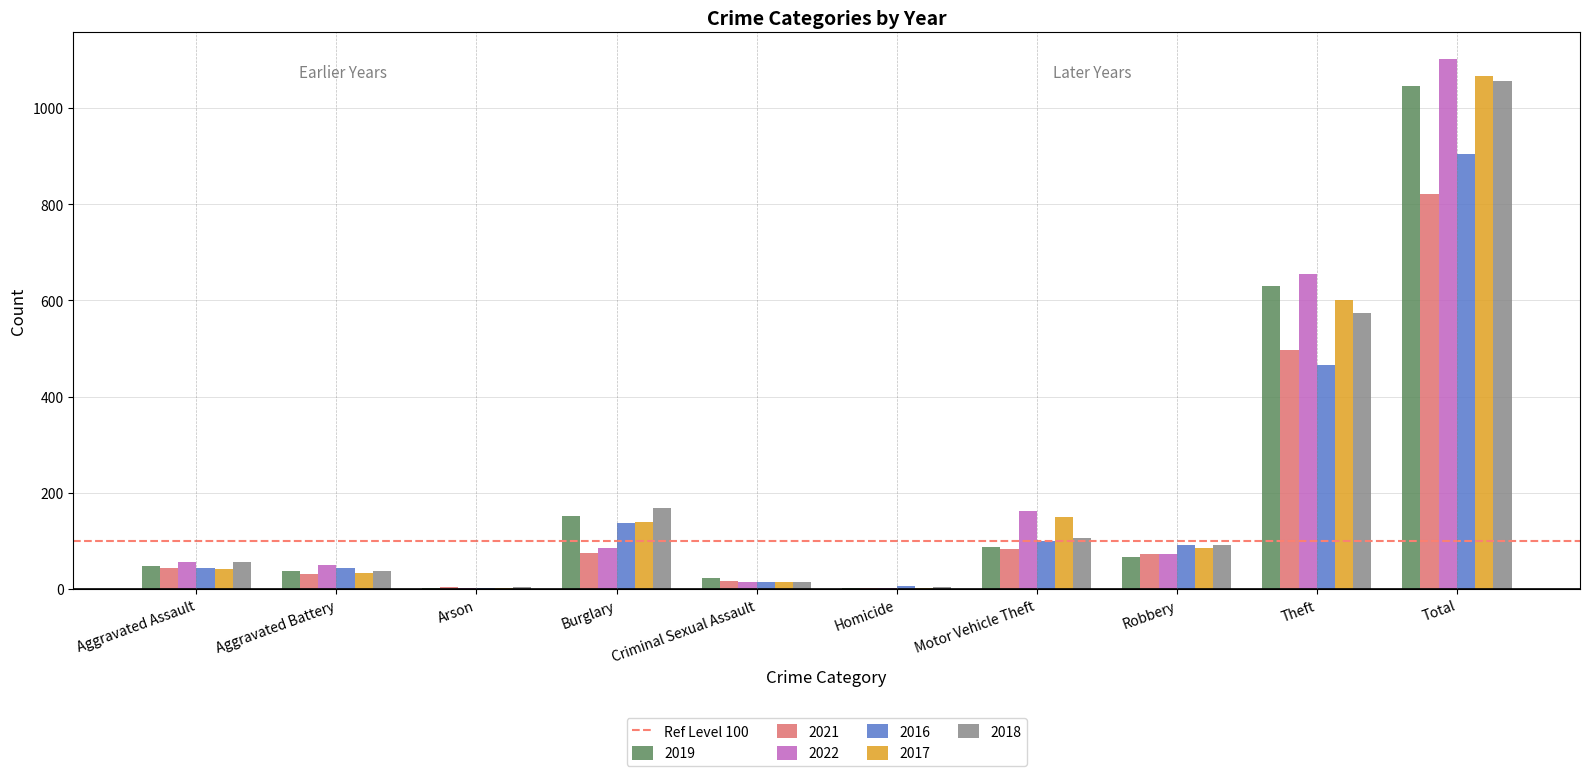

How many groups of bars are there?

10